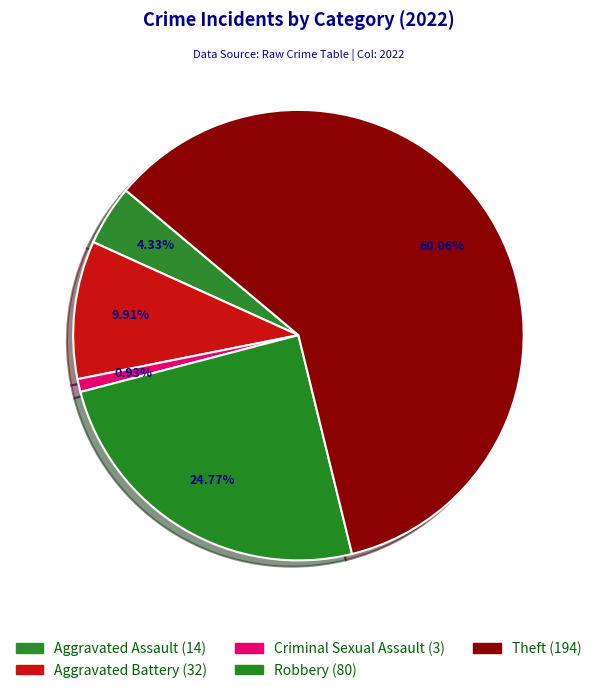

Count the number of slices in the pie.

5